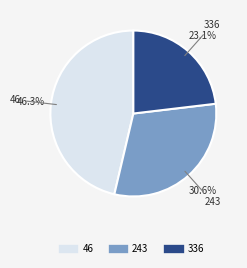

How many segments does this pie chart have?

3